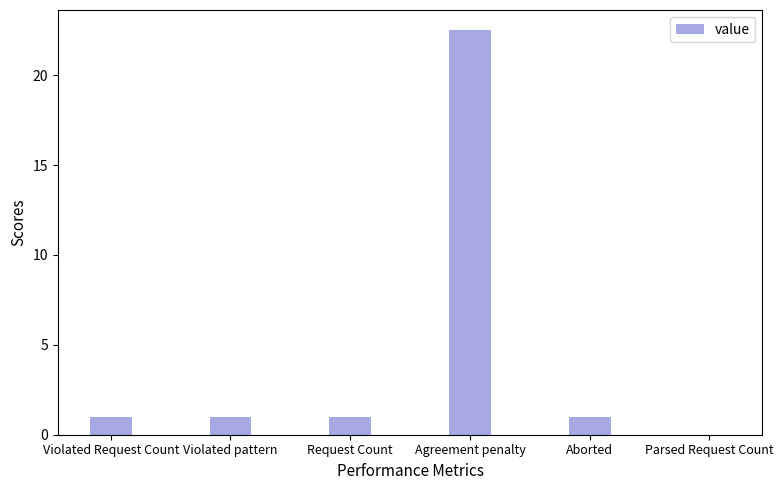

What is the change in value from Violated pattern to Agreement penalty?

+21.5